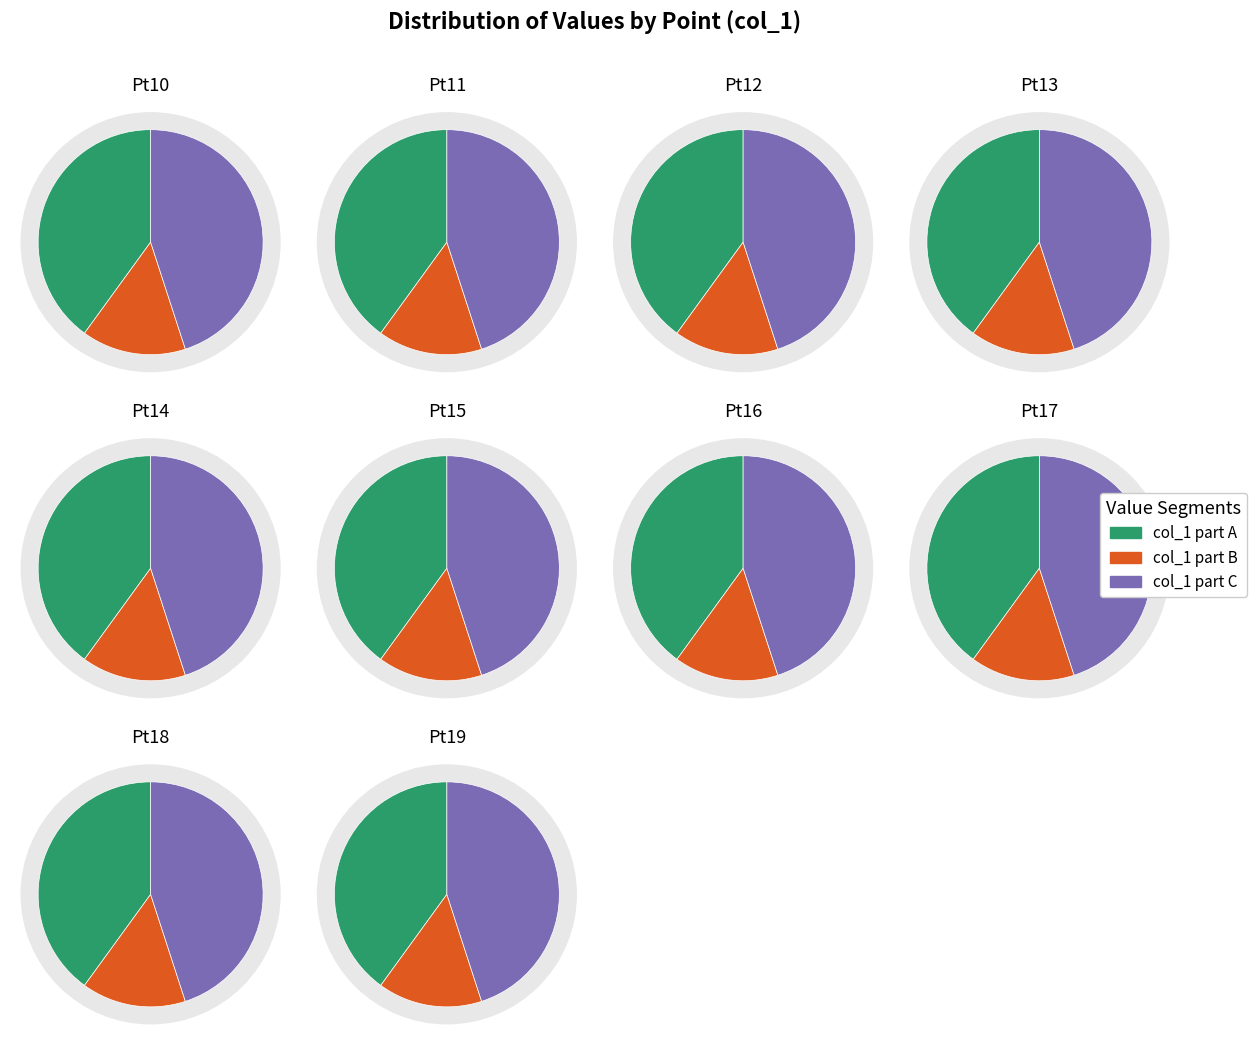

Does any single category account for the majority?

No